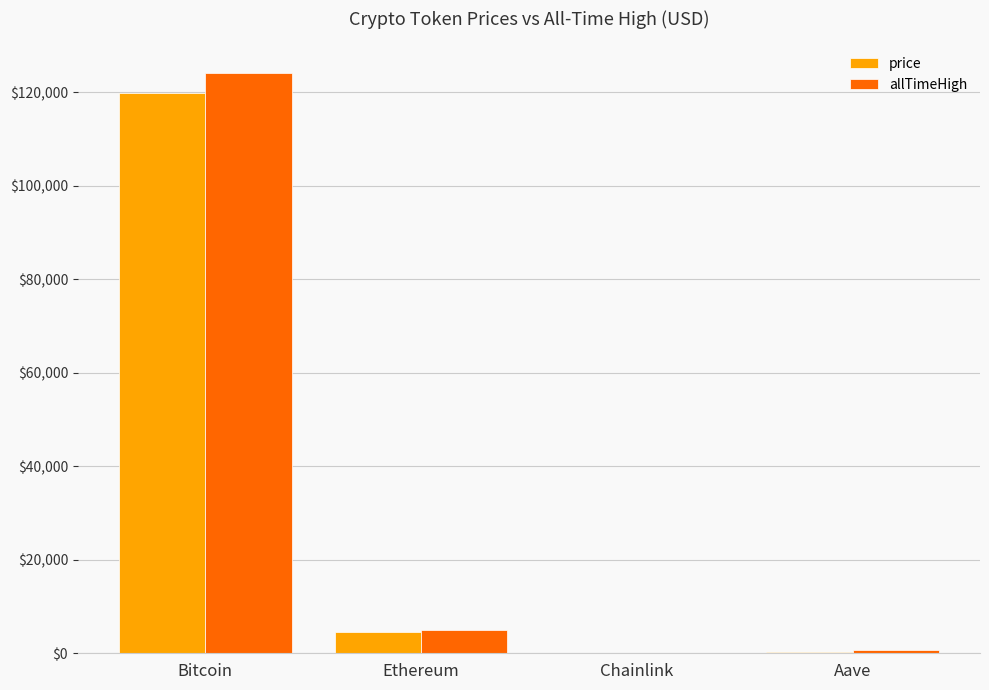

At which label does allTimeHigh reach its peak?

Bitcoin